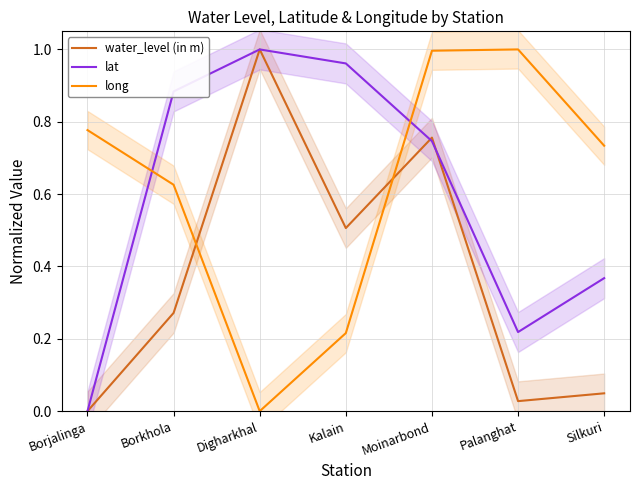

Rank the series by their maximum value, from highest to lowest.

water_level (in m), lat, long